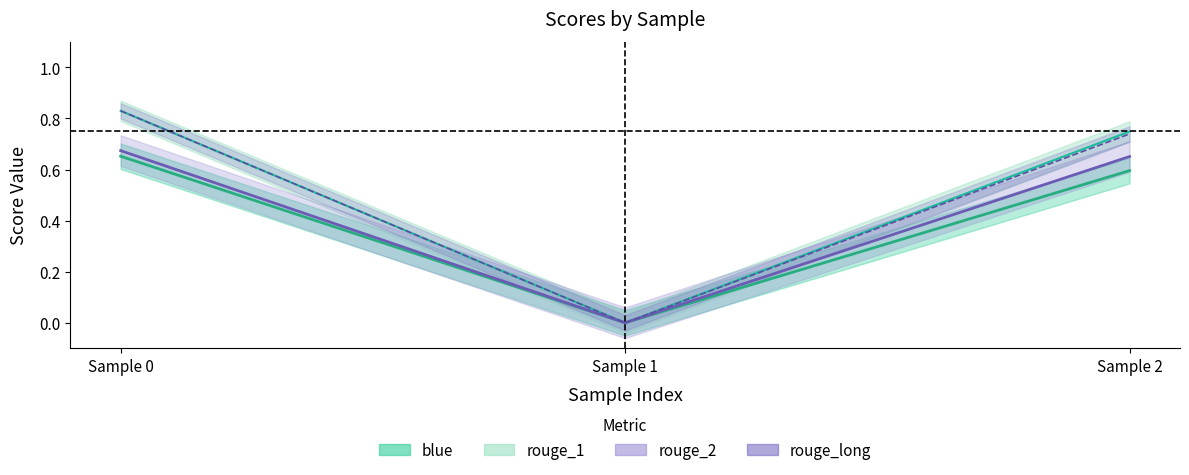

Read the rouge_1 value at Sample 2.

0.7